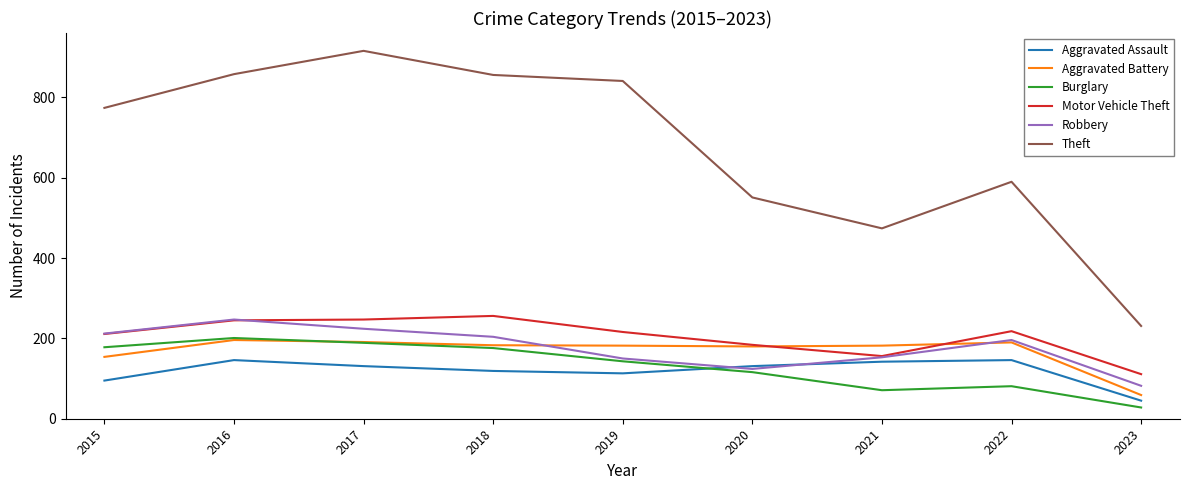

What is the minimum value shown in the chart?

28